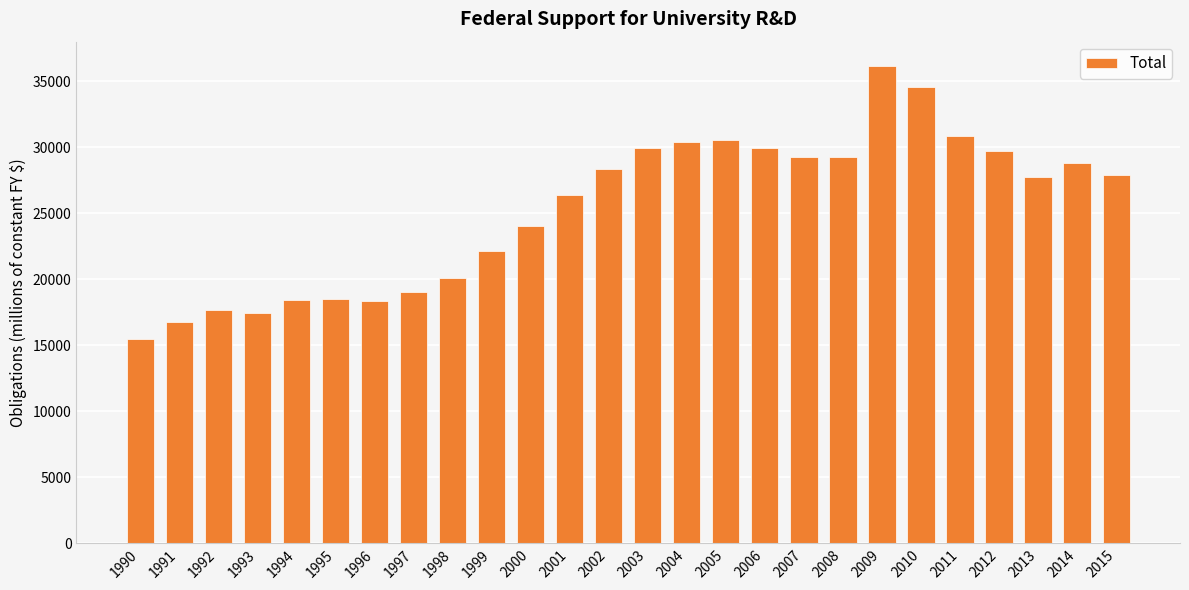

Does the chart contain stacked bars?

No